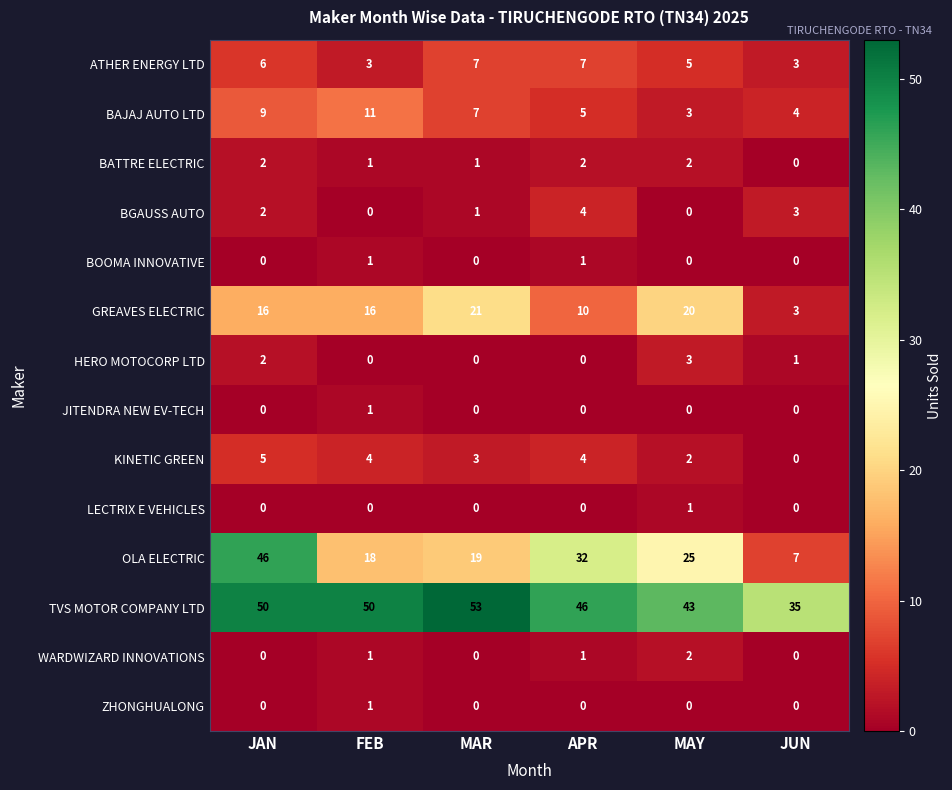

How many data points does each series have?

6